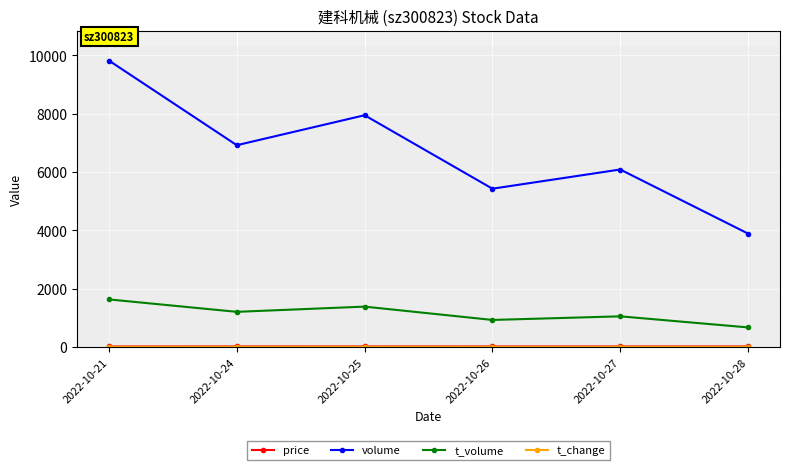

What is the maximum value shown in the chart?

9818.0